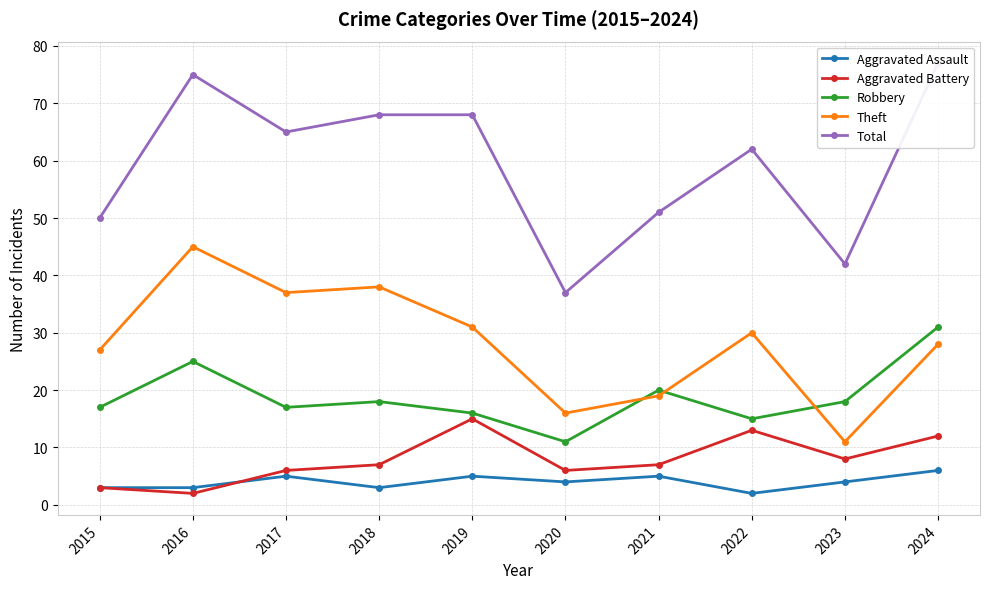

What is the difference between the second highest and second lowest values in the Robbery series?

10